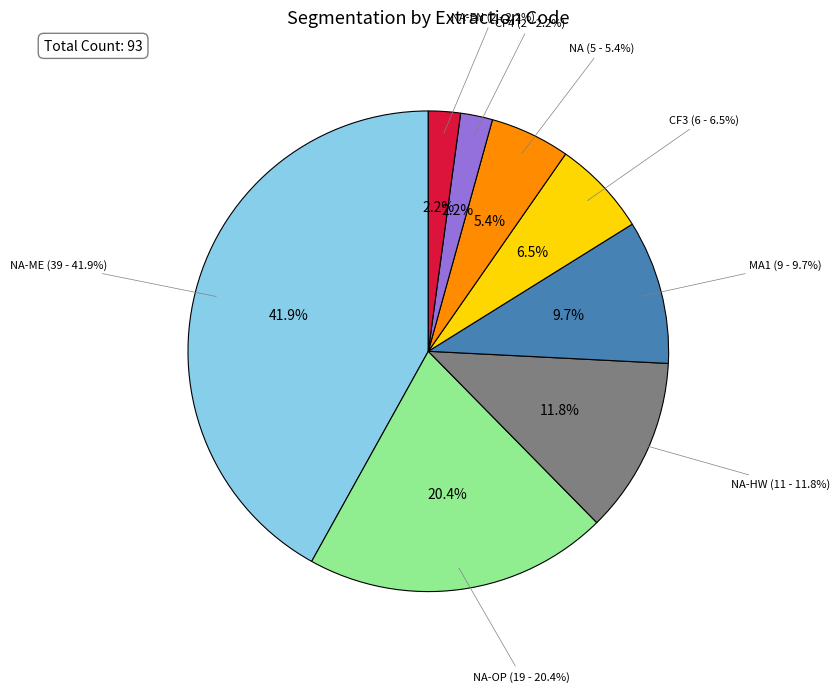

To the nearest percent, what is the combined percentage of MA1 and NA-HW?

22%